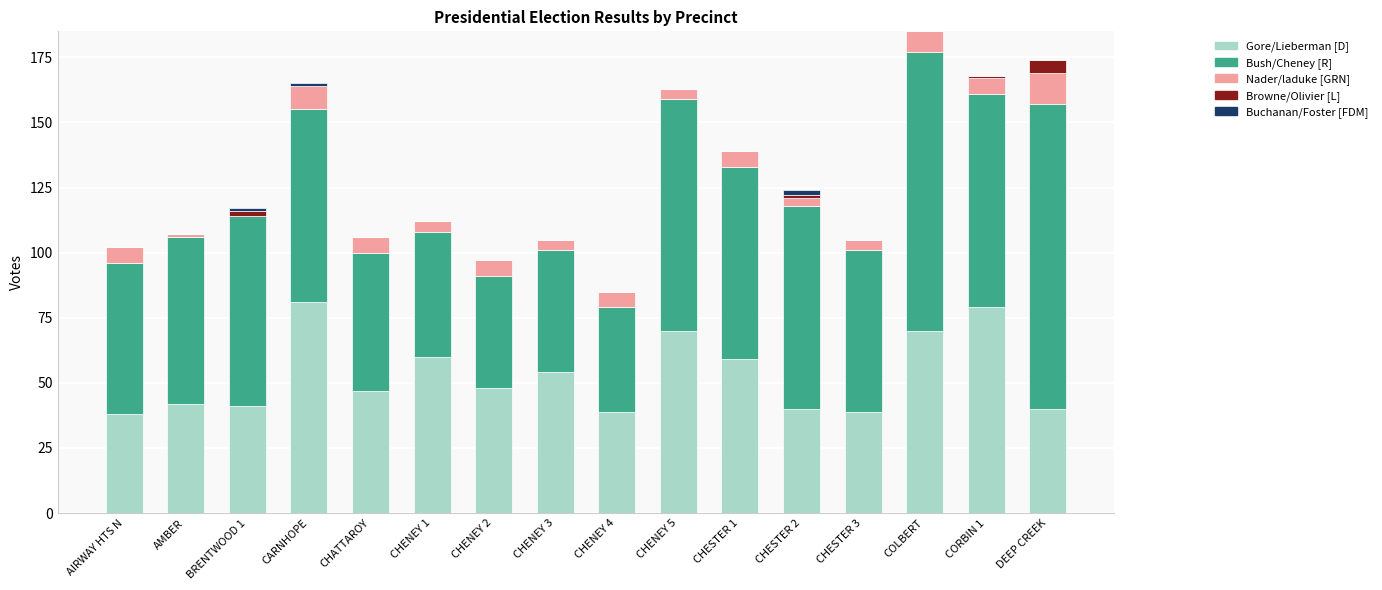

Count the number of categories in the chart.

16